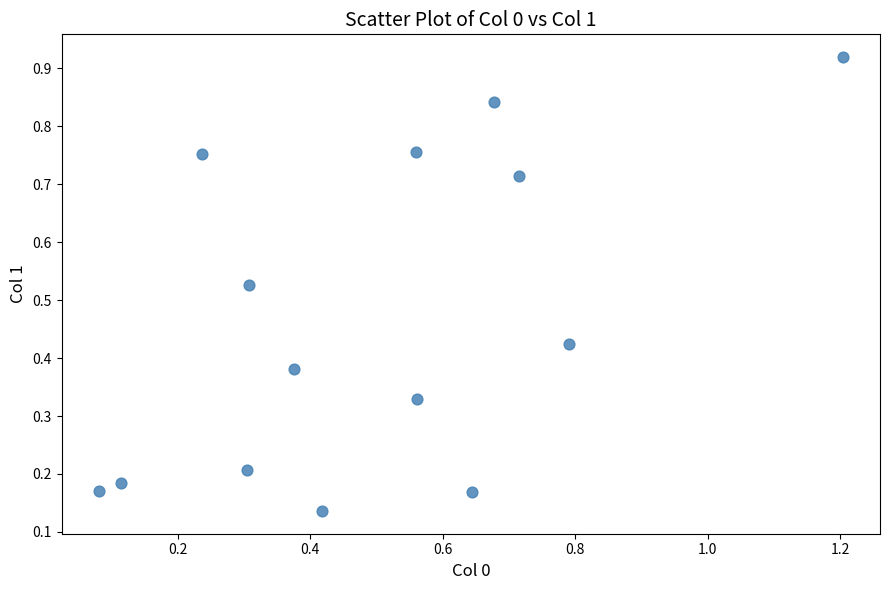

What is the range of X values (max minus min)?

1.1